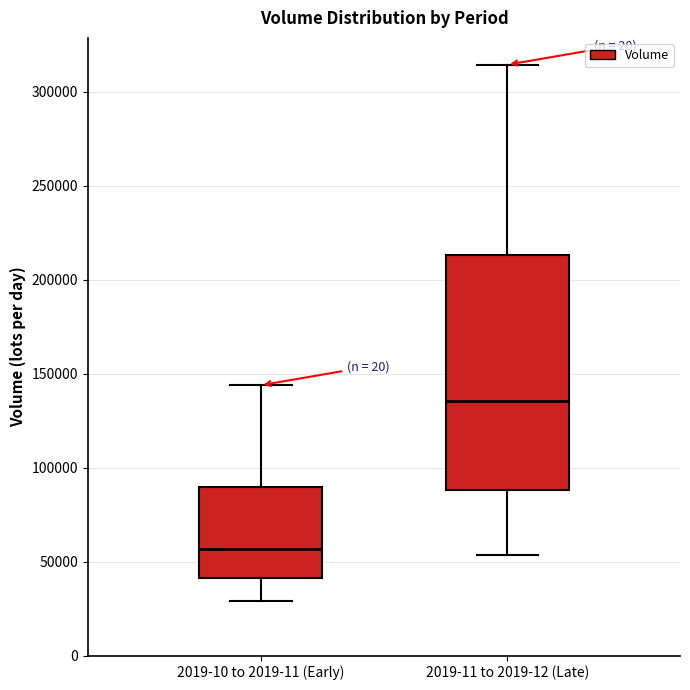

Where does the median line of the box for 2019-11 to 2019-12 (Late) sit on the y-axis? The values are not printed on the chart, so give them approximately, as read against the axis.

135000